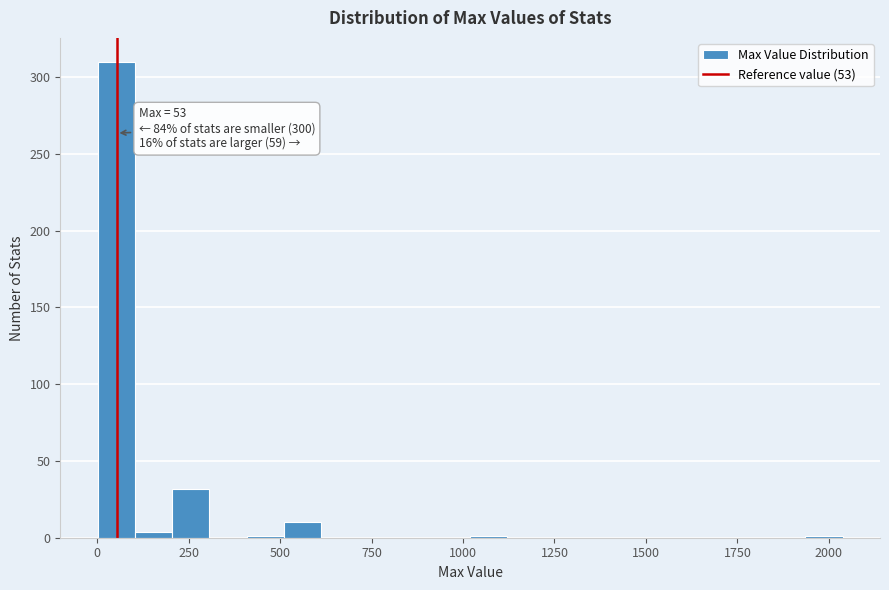

Read against the x-axis, roughly where is the centre of the tallest bar?

50